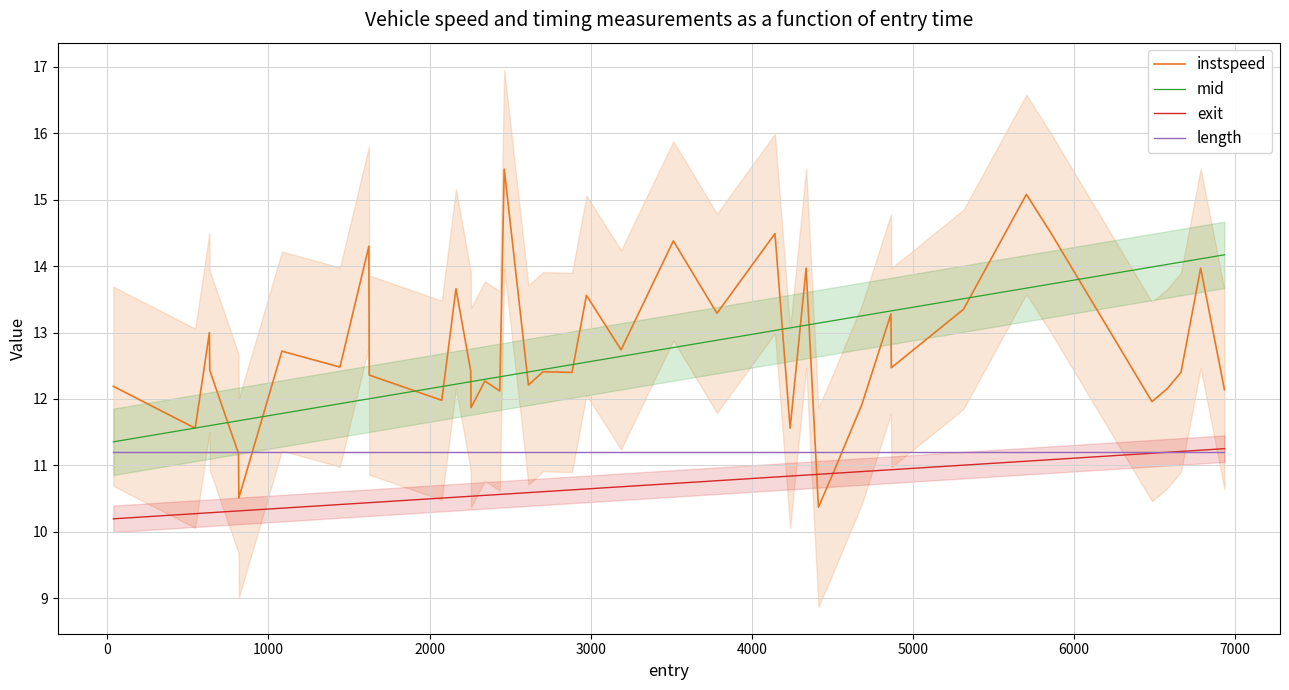

Does the chart have visible grid lines?

Yes